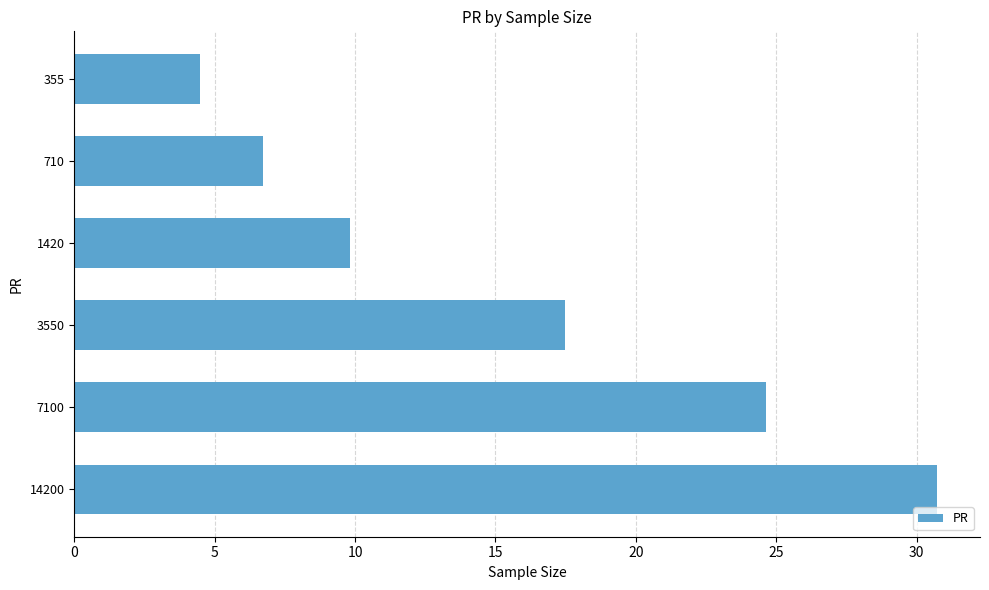

What is the minimum value shown in the chart?

4.5